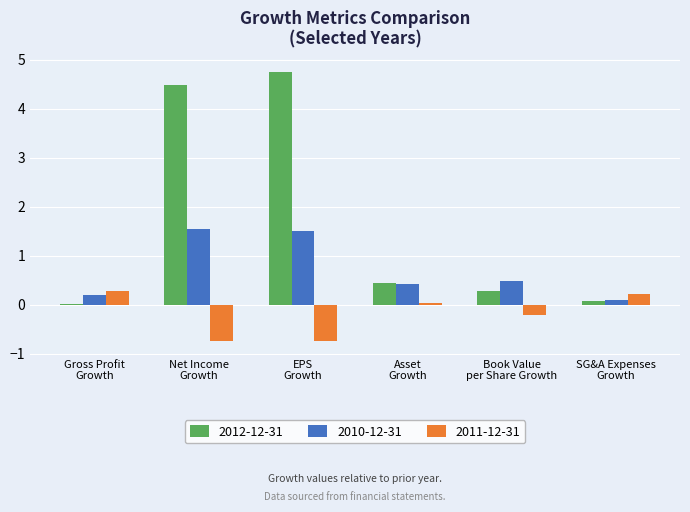

What is the greatest value displayed?

4.8